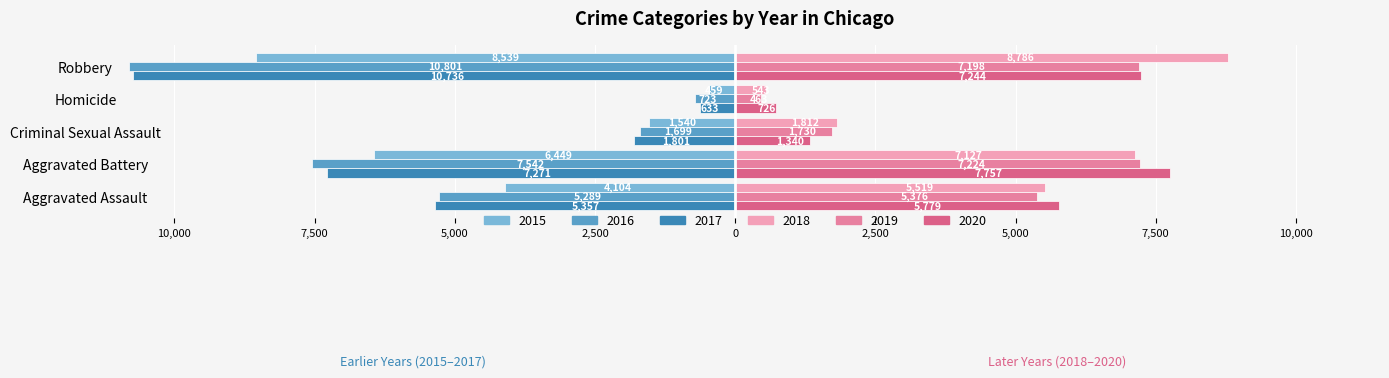

True or false: 2019 has a value of 2568 at Criminal Sexual Assault.

False